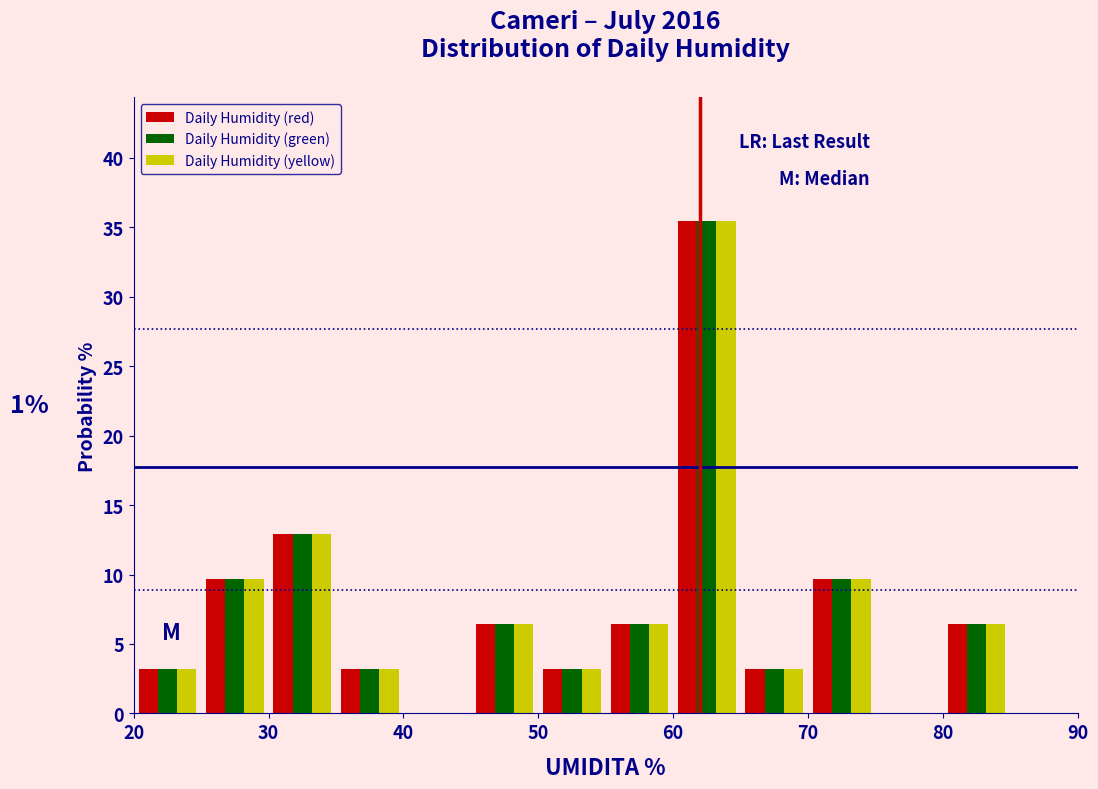

In the Daily Humidity (green) series, which range on the x-axis has the tallest bar?

60 to 65